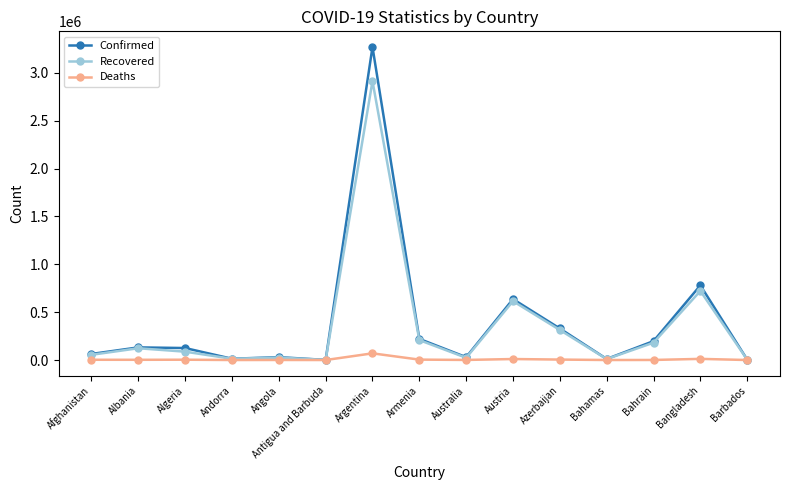

What is the label of the 8th point from the right?

Armenia